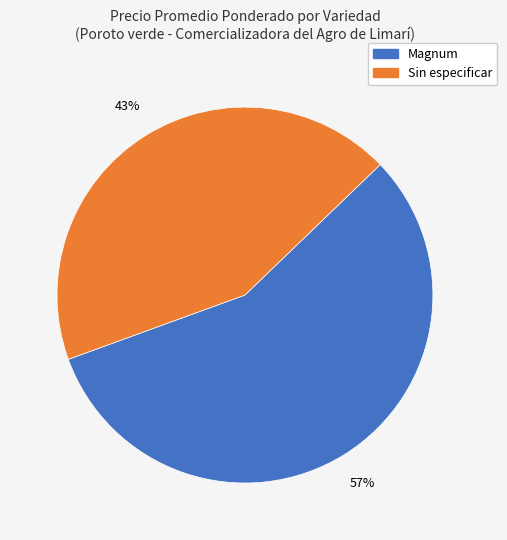

What percentage is the Magnum slice, to the nearest percent?

57%